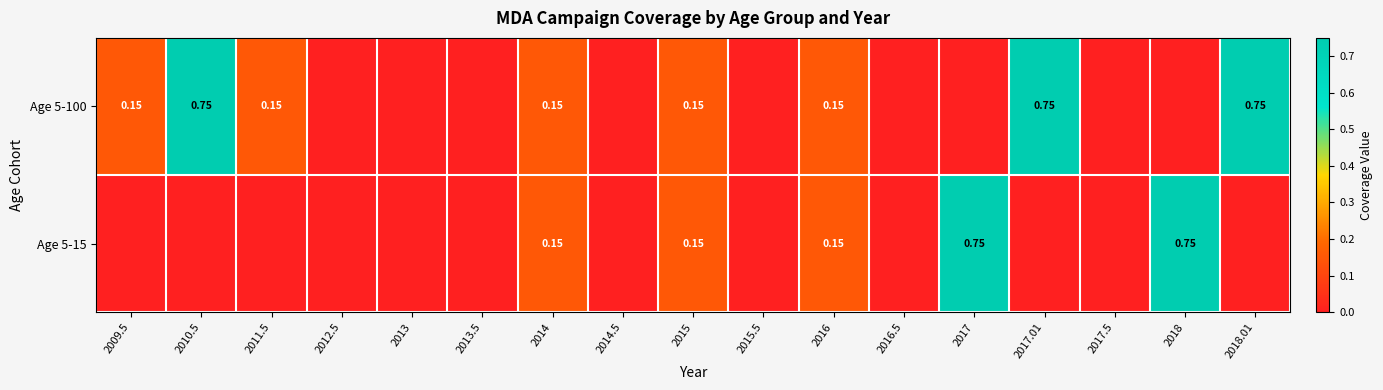

Is it true that Age 5-100 equals 0.3 at 2014?

False